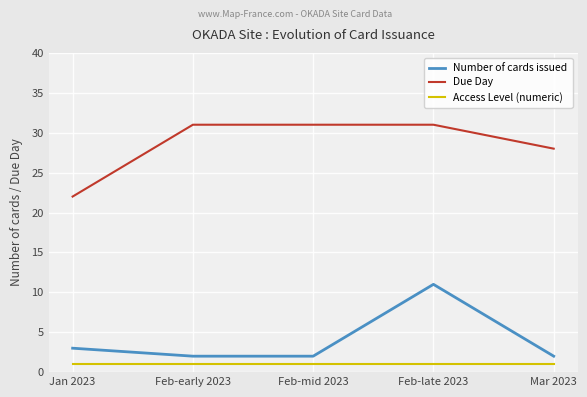

True or false: Access Level (numeric) and Due Day intersect in this chart.

False